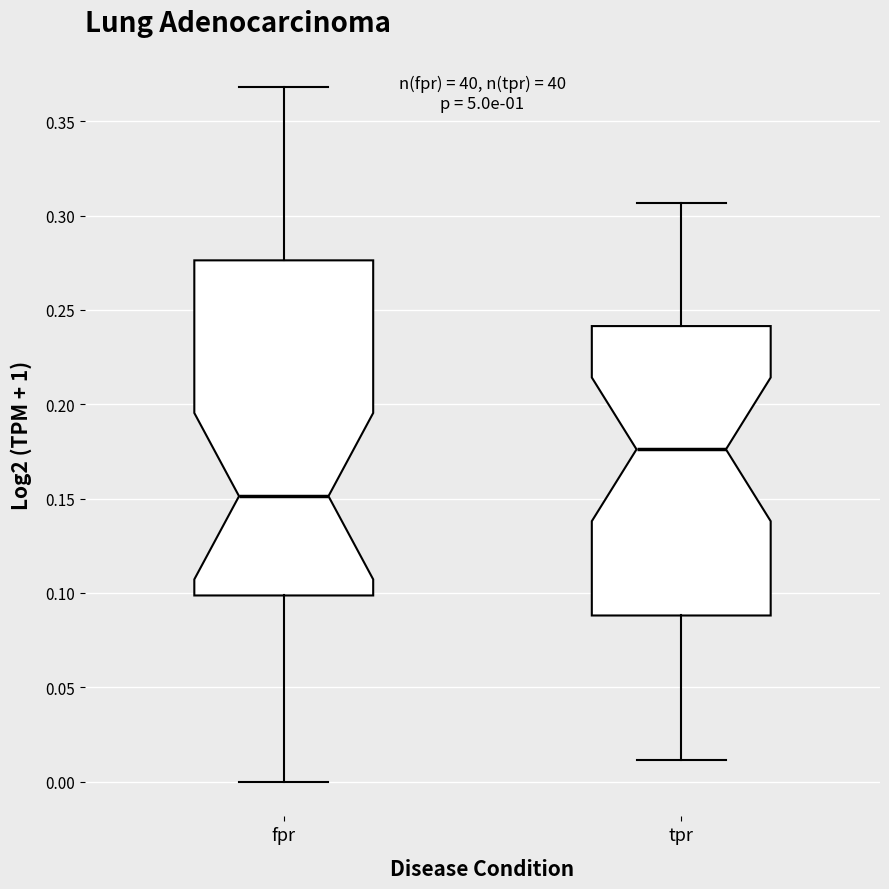

Which box's median line is the highest?

tpr